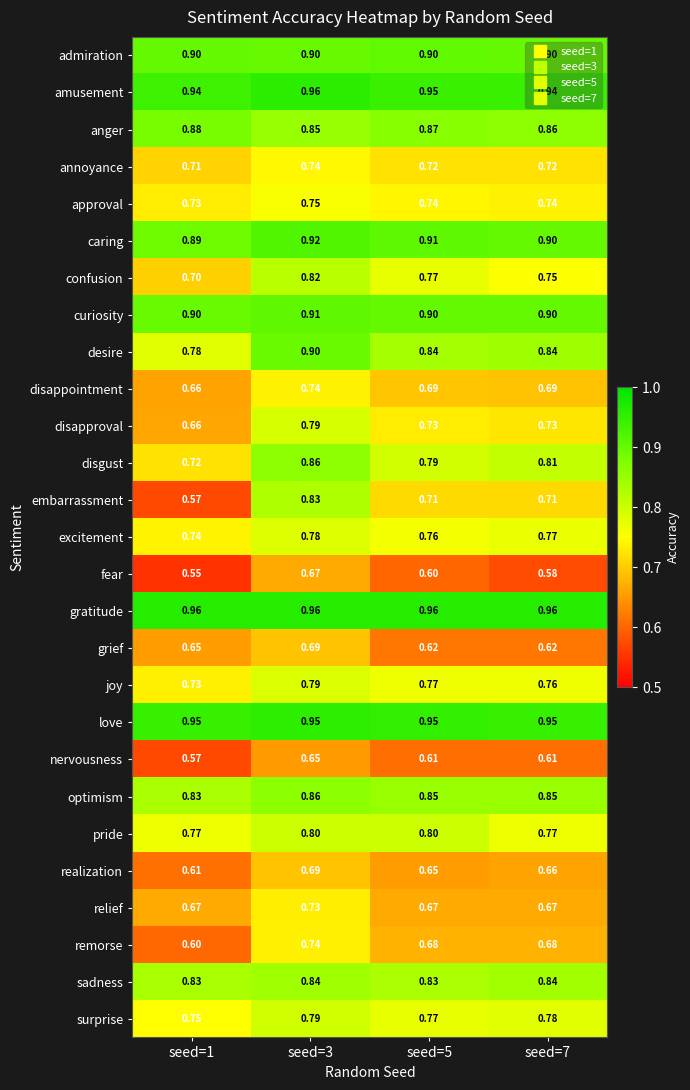

Which series has the largest total across all categories?

gratitude